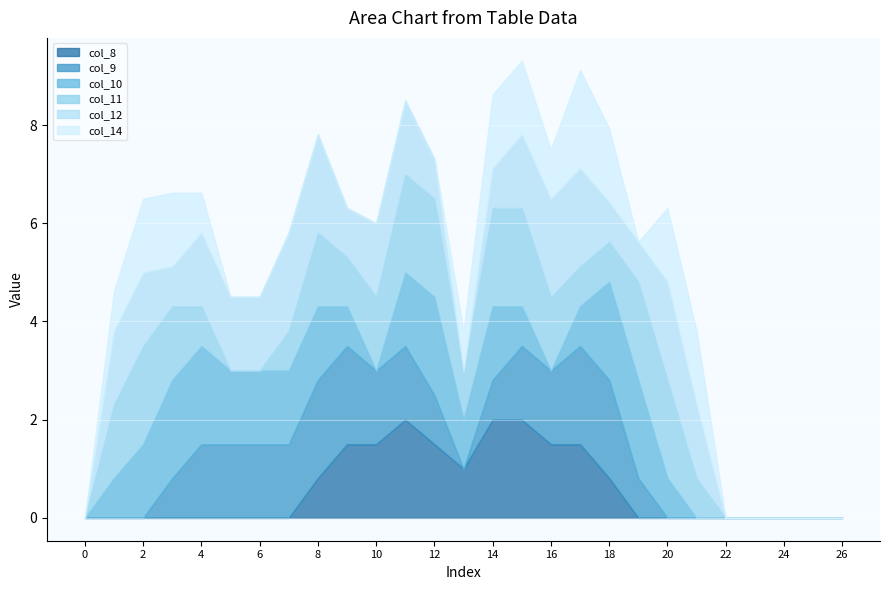

How many values in the col_14 series exceed 0?

12